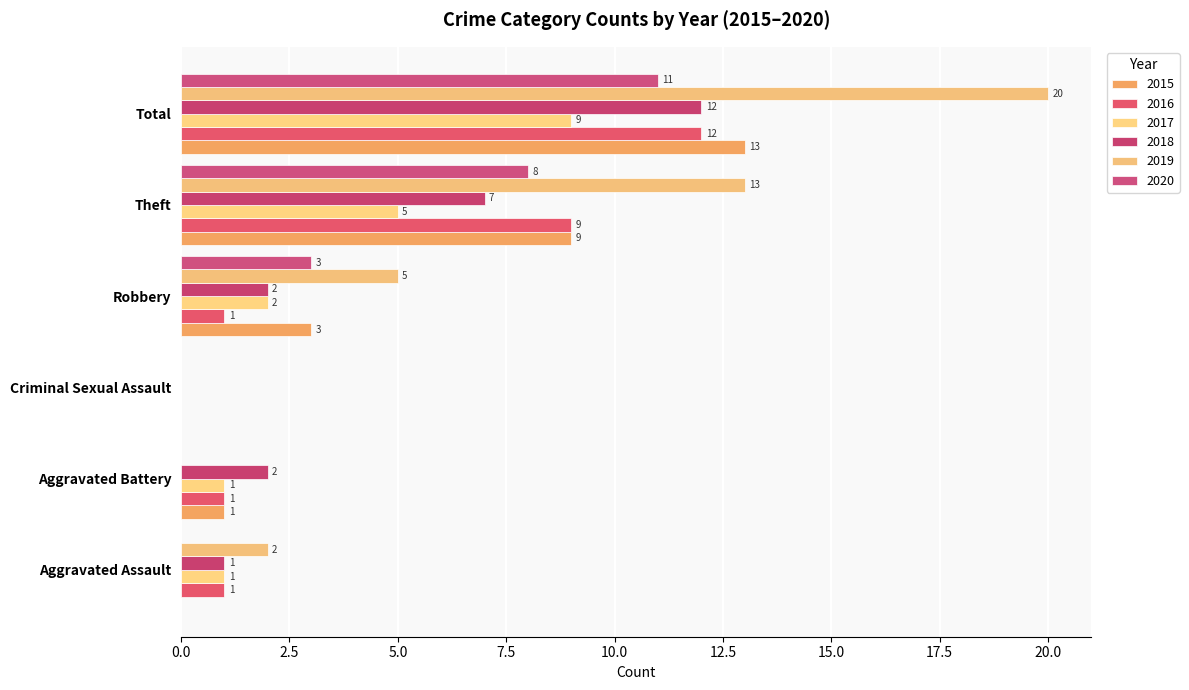

List the series in order of their peak value, lowest first.

2017, 2020, 2016, 2018, 2015, 2019